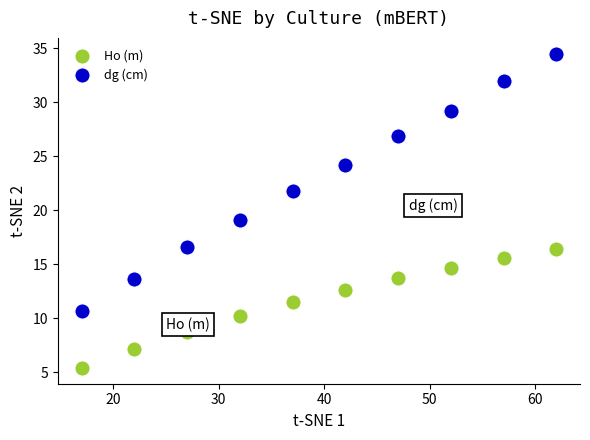

What are all the series names shown in the legend?

Ho (m), dg (cm)